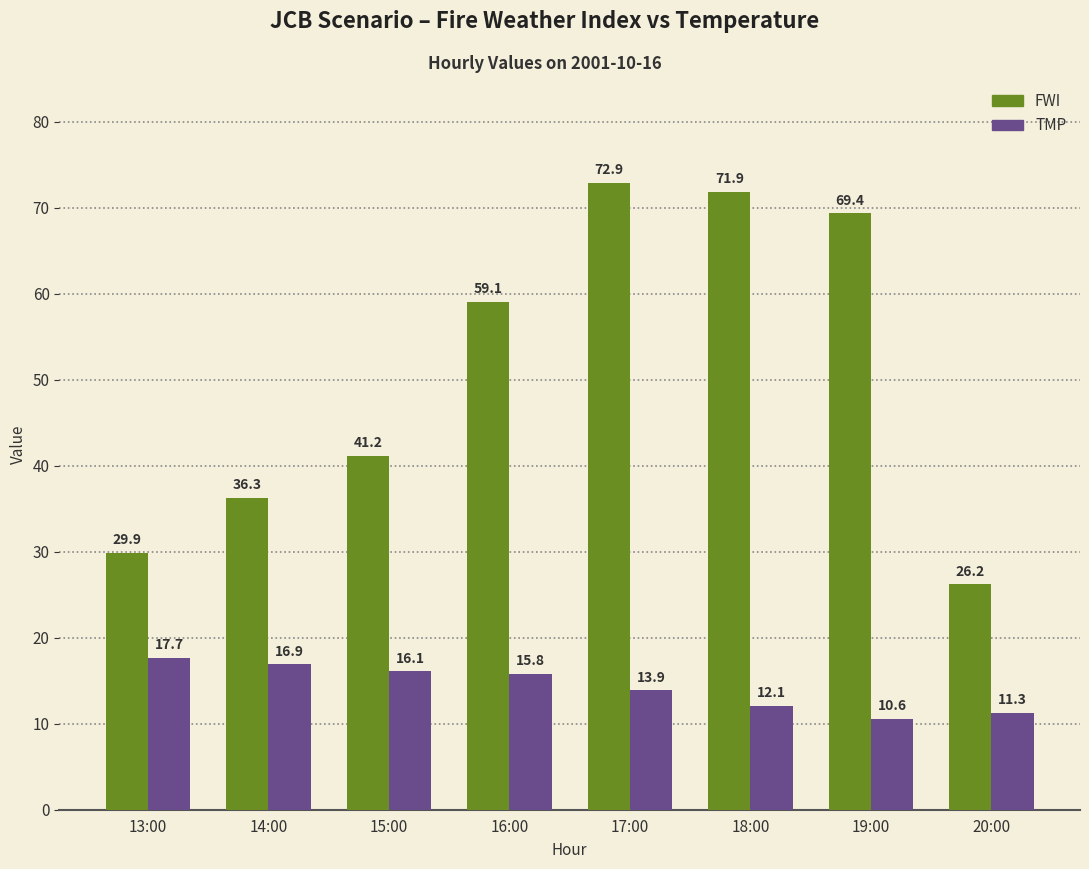

What are all the series names shown in the legend?

FWI, TMP